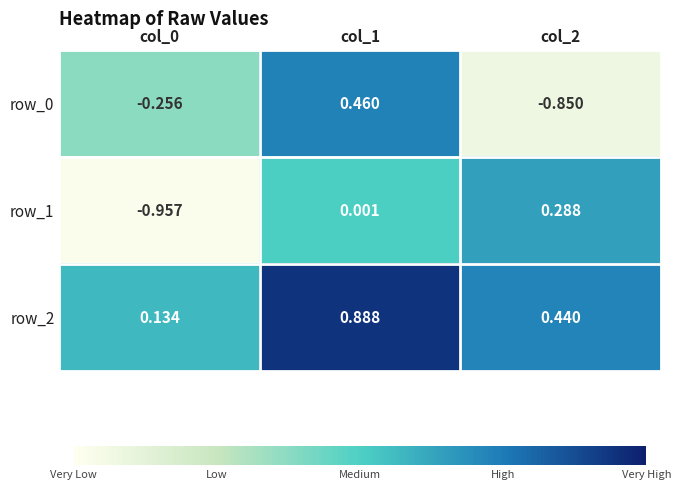

Is the value of row_1 at col_2 greater than the value of row_2 at col_1?

No